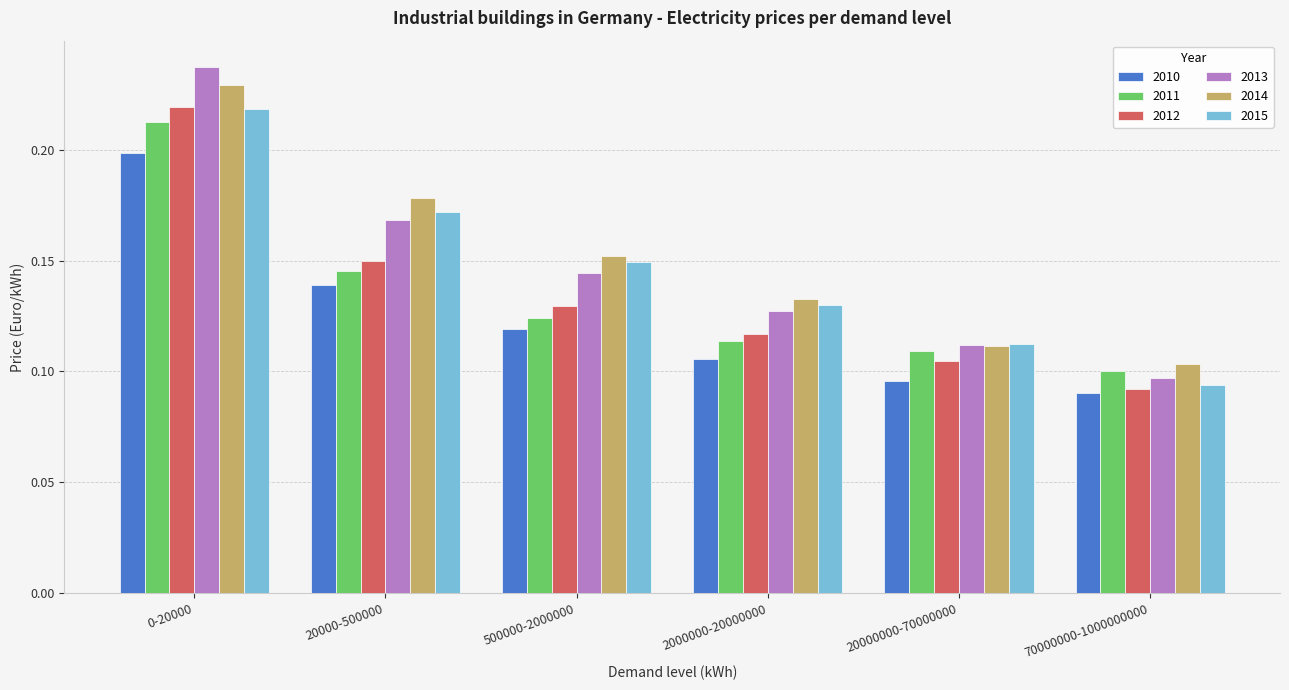

What is the sum of all 2012 values?

0.8